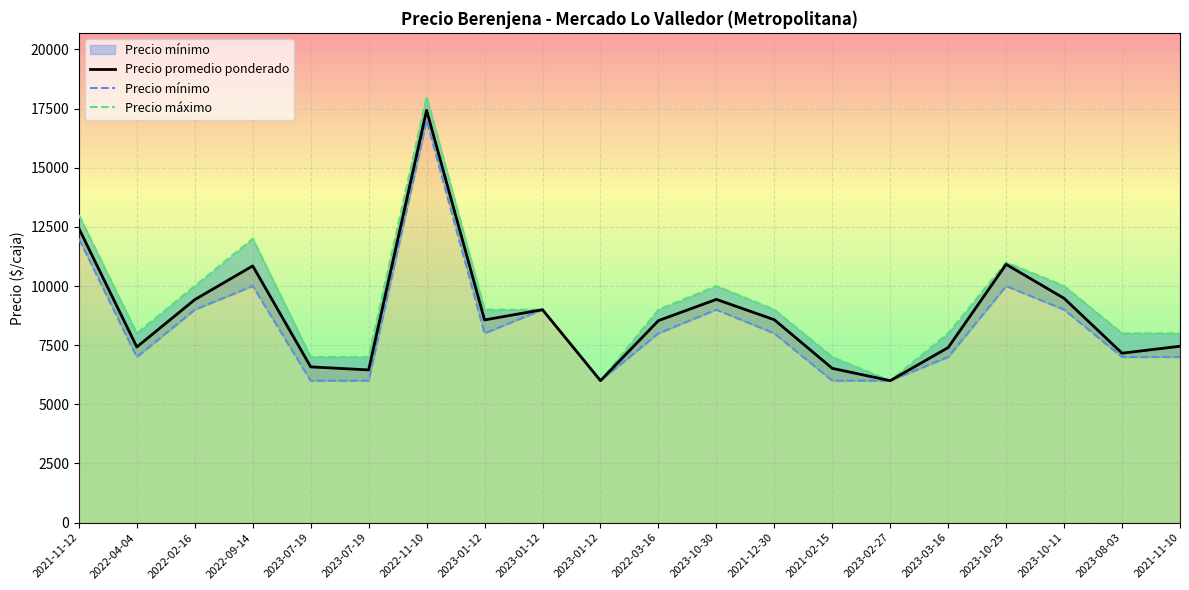

At which category does Precio mínimo reach its first local peak?

2022-09-14